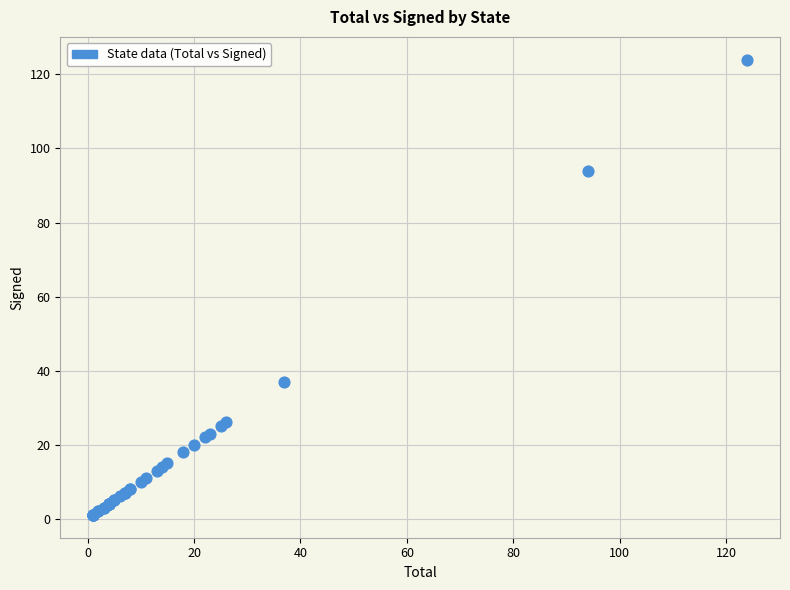

What Y value in the scatter plot is closest to 62?

37